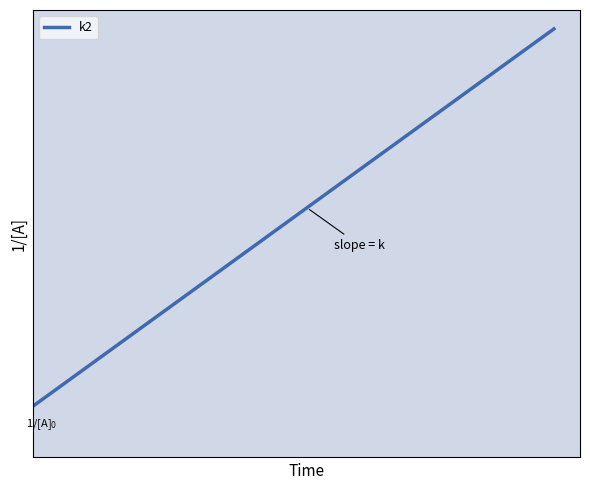

Is this an area chart (filled region under the line)?

No